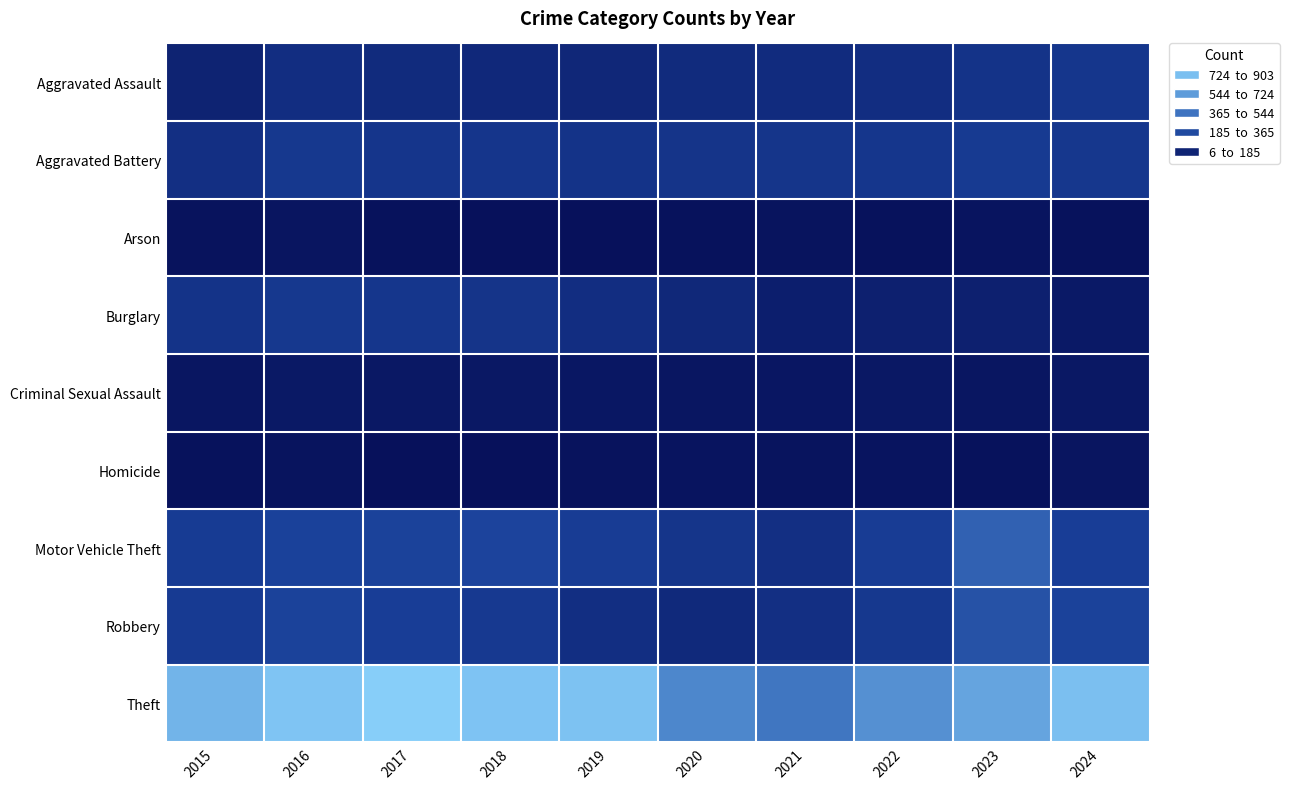

Reading left to right, list all the values displayed in this chart.

Aggravated Assault: 2015=92	2016=146	2017=130	2018=119	2019=112	2020=131	2021=135	2022=143	2023=172	2024=185
Aggravated Battery: 2015=152	2016=193	2017=184	2018=182	2019=173	2020=177	2021=178	2022=187	2023=204	2024=189
Arson: 2015=14	2016=25	2017=12	2018=8	2019=6	2020=12	2021=17	2022=11	2023=21	2024=13
Burglary: 2015=173	2016=195	2017=188	2018=175	2019=143	2020=115	2021=70	2022=80	2023=79	2024=47
Criminal Sexual Assault: 2015=30	2016=42	2017=39	2018=38	2019=37	2020=28	2021=31	2022=38	2023=28	2024=39
Homicide: 2015=12	2016=18	2017=8	2018=7	2019=14	2020=22	2021=19	2022=21	2023=12	2024=24
Motor Vehicle Theft: 2015=210	2016=239	2017=243	2018=251	2019=213	2020=180	2021=153	2022=215	2023=378	2024=223
Robbery: 2015=207	2016=241	2017=220	2018=200	2019=149	2020=122	2021=150	2022=194	2023=311	2024=243
Theft: 2015=762	2016=847	2017=903	2018=842	2019=833	2020=543	2021=471	2022=587	2023=675	2024=822